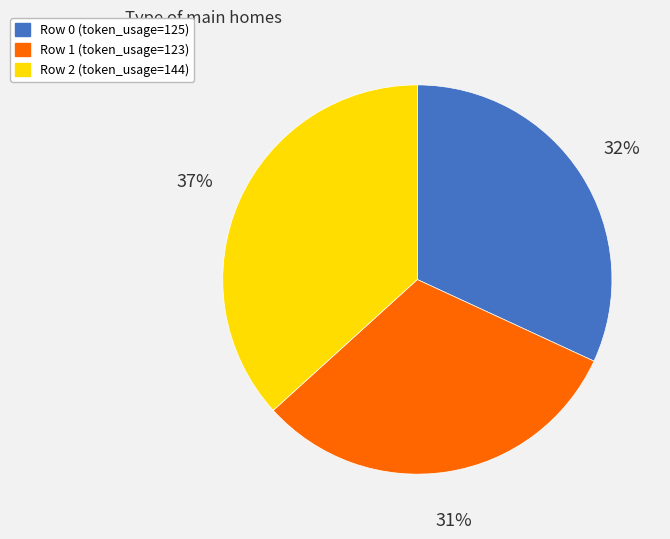

To the nearest percent, what is the average slice percentage?

33%